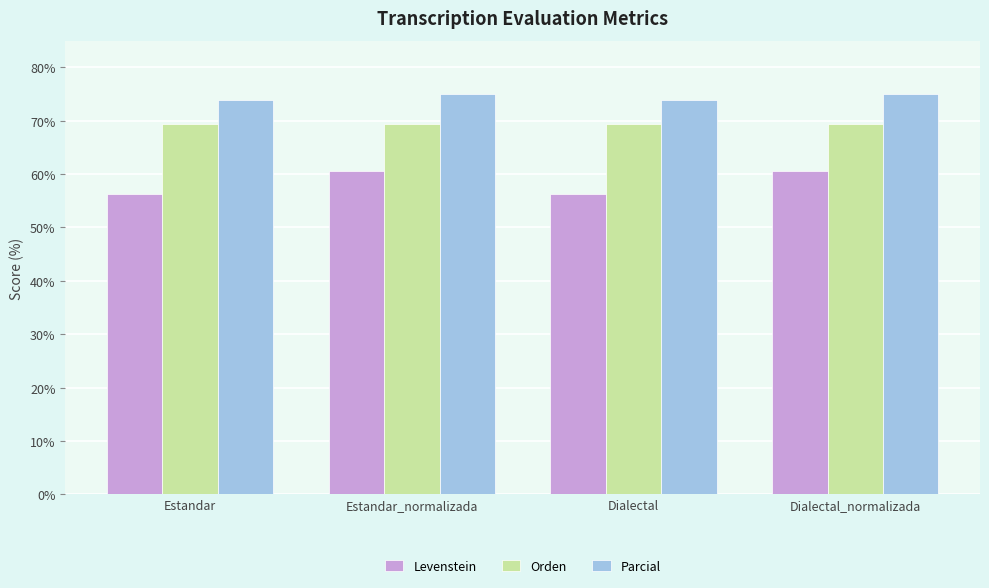

What is the maximum value shown in the chart?

75.1